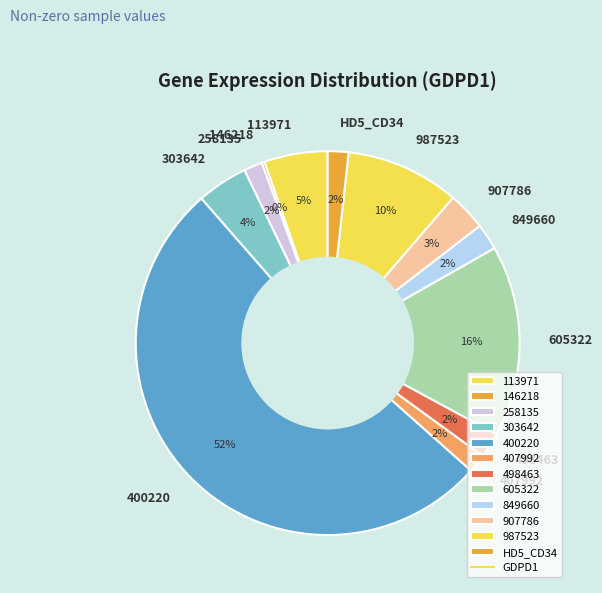

Is 113971 the majority of the pie?

No